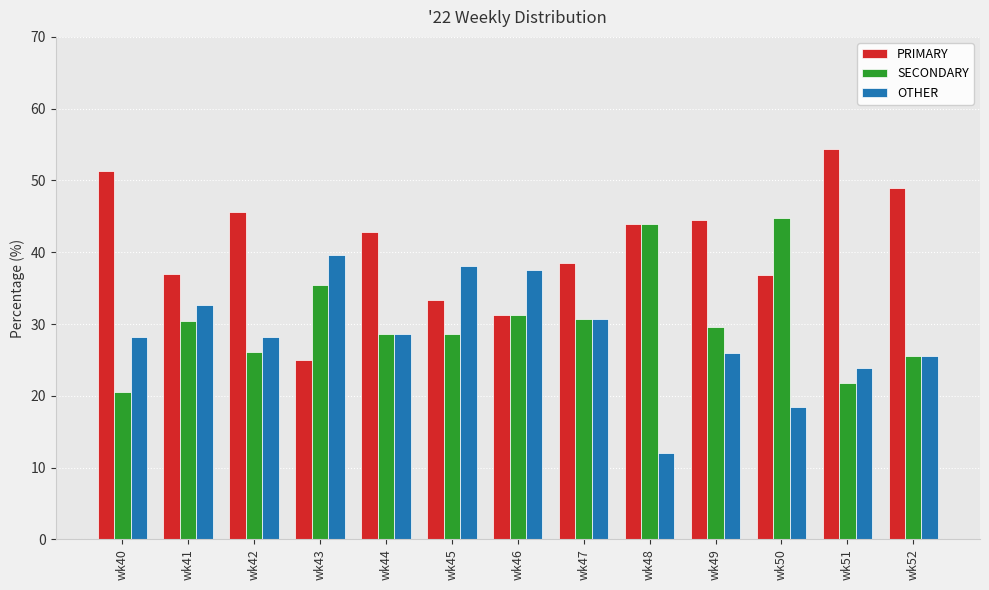

List the series in order of their peak value, lowest first.

OTHER, SECONDARY, PRIMARY